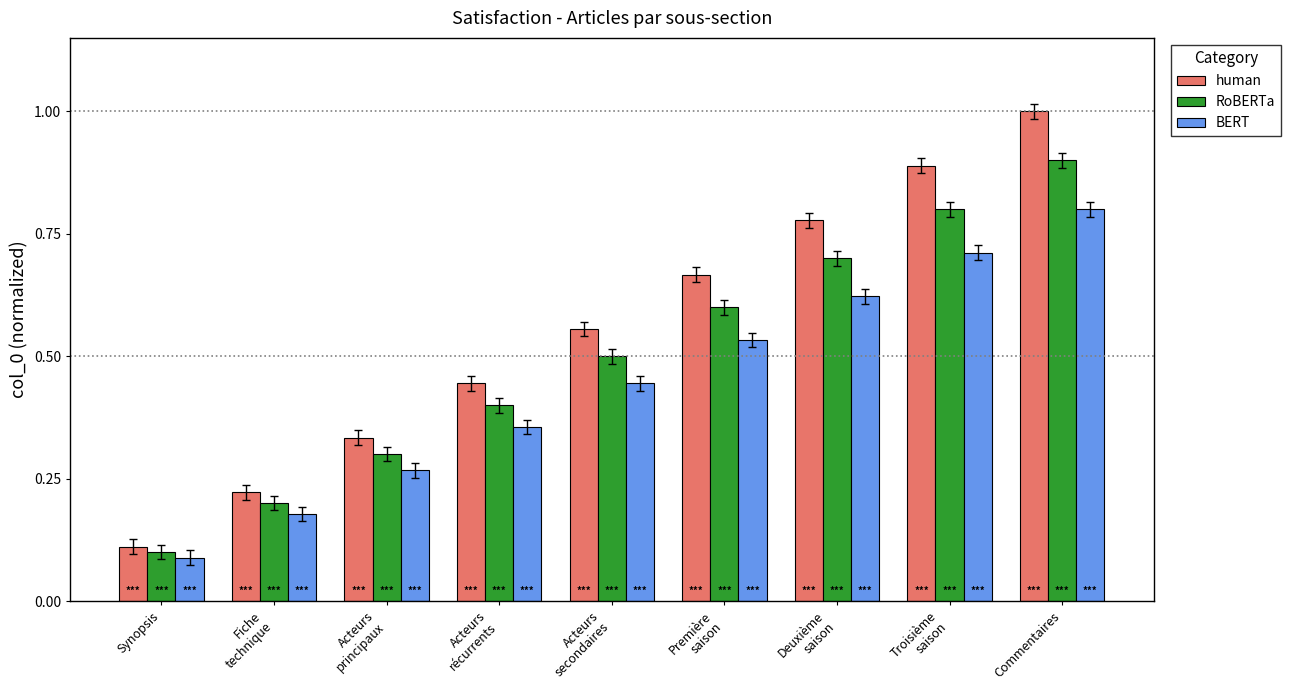

Which series has the largest range (max minus min)?

human